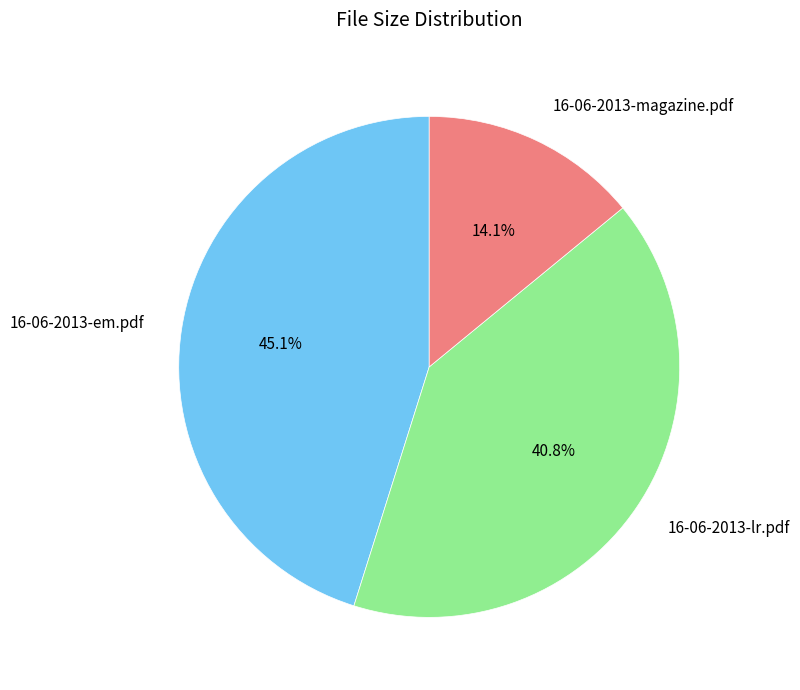

To the nearest percent, what portion does 16-06-2013-em.pdf represent?

45%